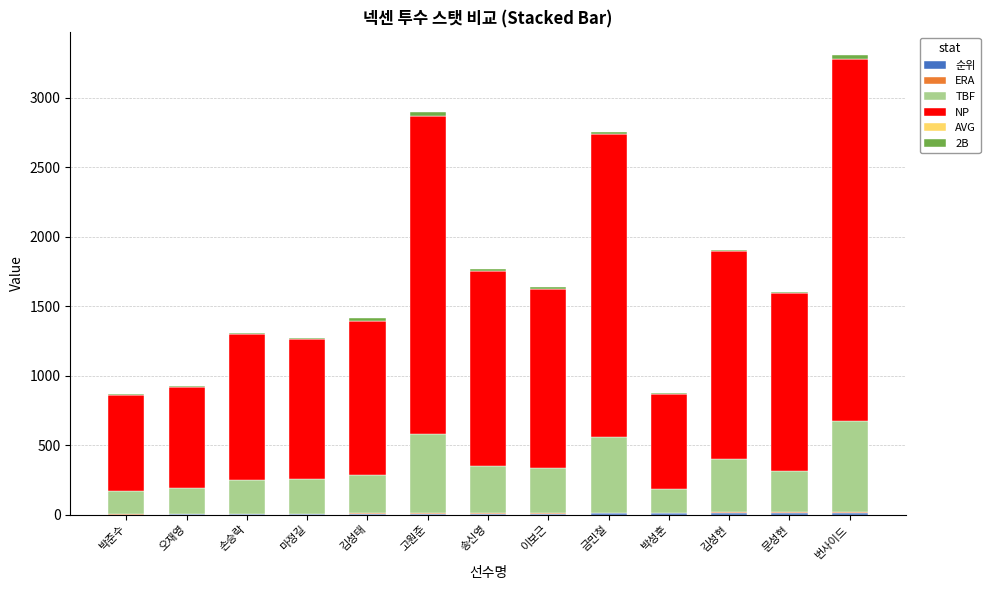

List the series in order of their peak value, highest first.

NP, TBF, 2B, 순위, ERA, AVG